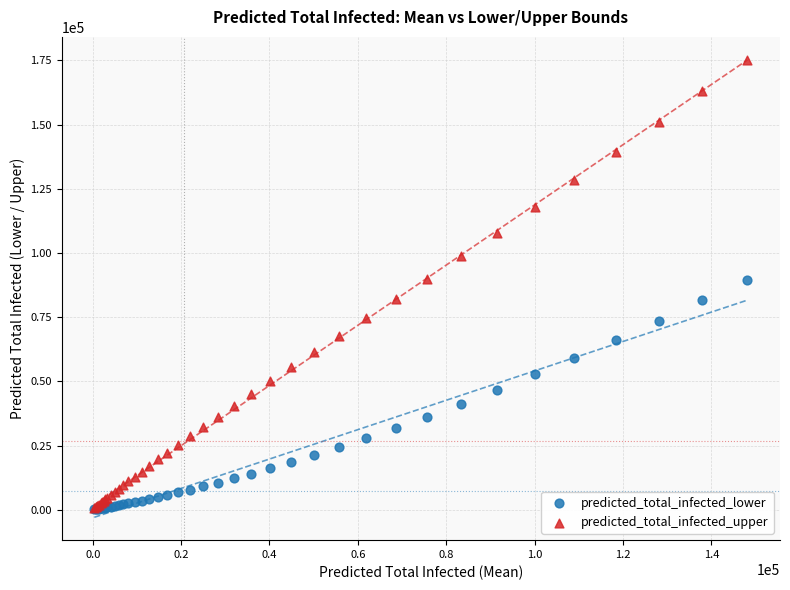

What are all the series names shown in the legend?

predicted_total_infected_lower, predicted_total_infected_upper